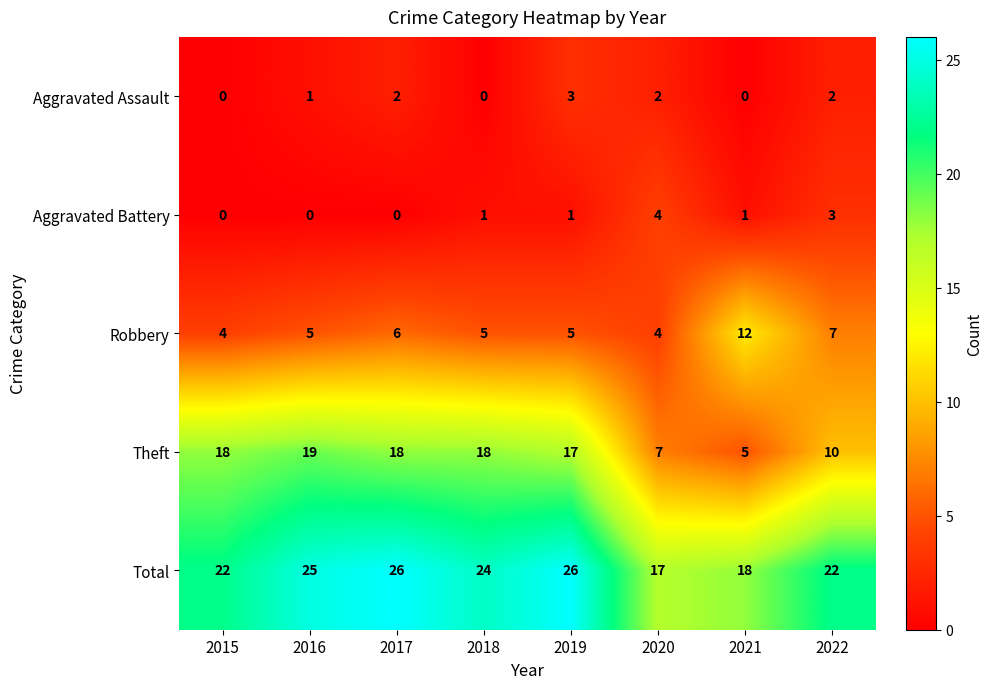

What is the approximate value of Total at 2018?

24